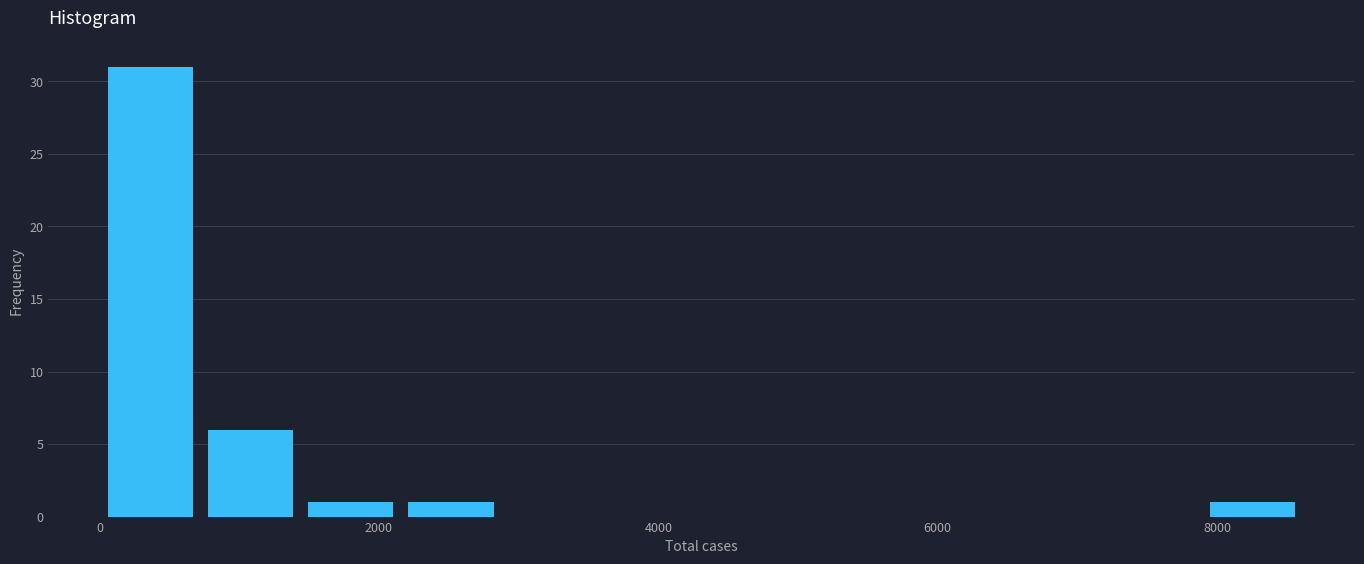

Read against the x-axis, roughly where is the centre of the tallest bar?

400